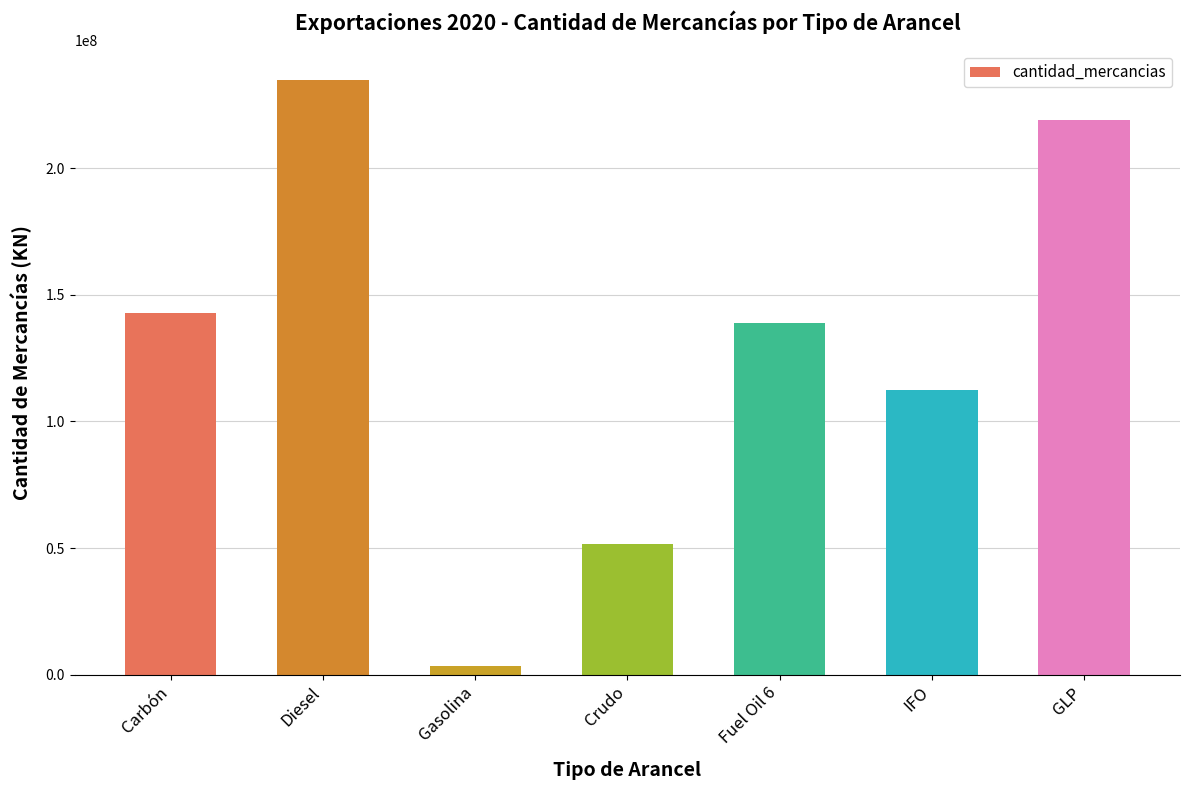

Does the chart contain stacked bars?

No